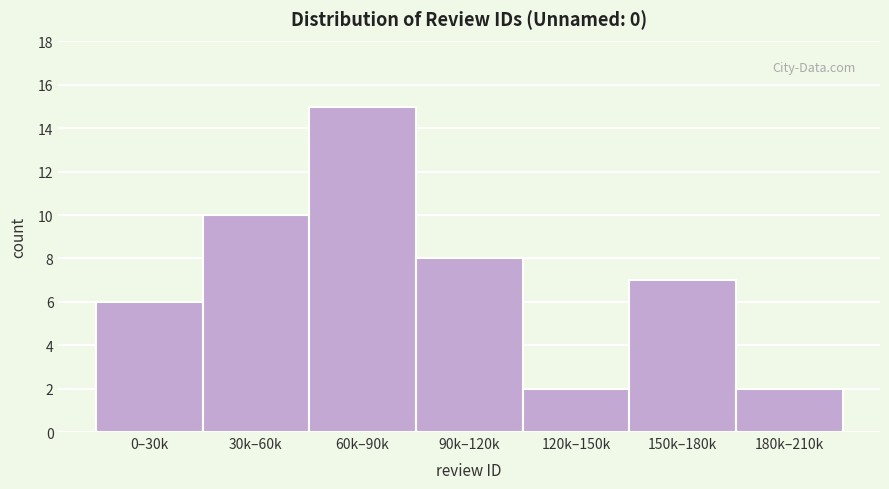

Reading left to right, list all the values displayed in this chart.

0–30k=6	30k–60k=10	60k–90k=15	90k–120k=8	120k–150k=2	150k–180k=7	180k–210k=2